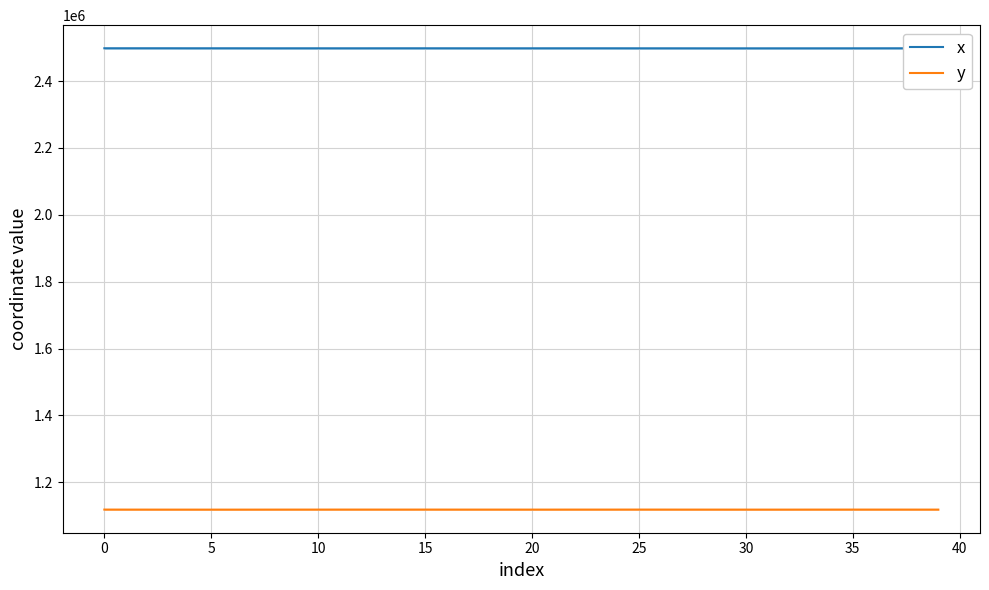

At which category does y reach its first local peak?

11